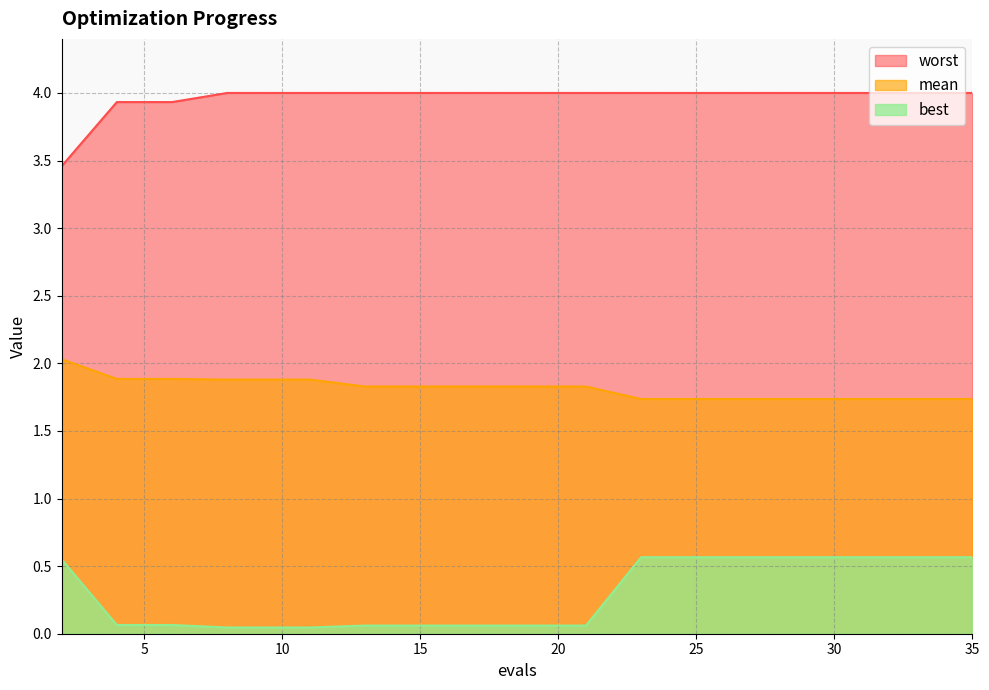

What is the average value of the mean series?

1.8